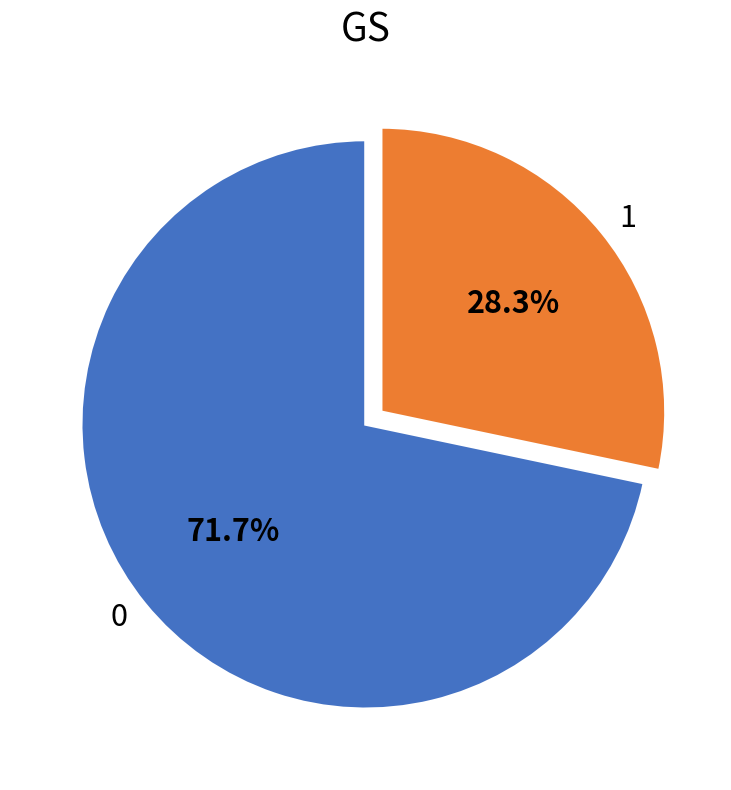

How much of the chart is everything except 1?

71.7%